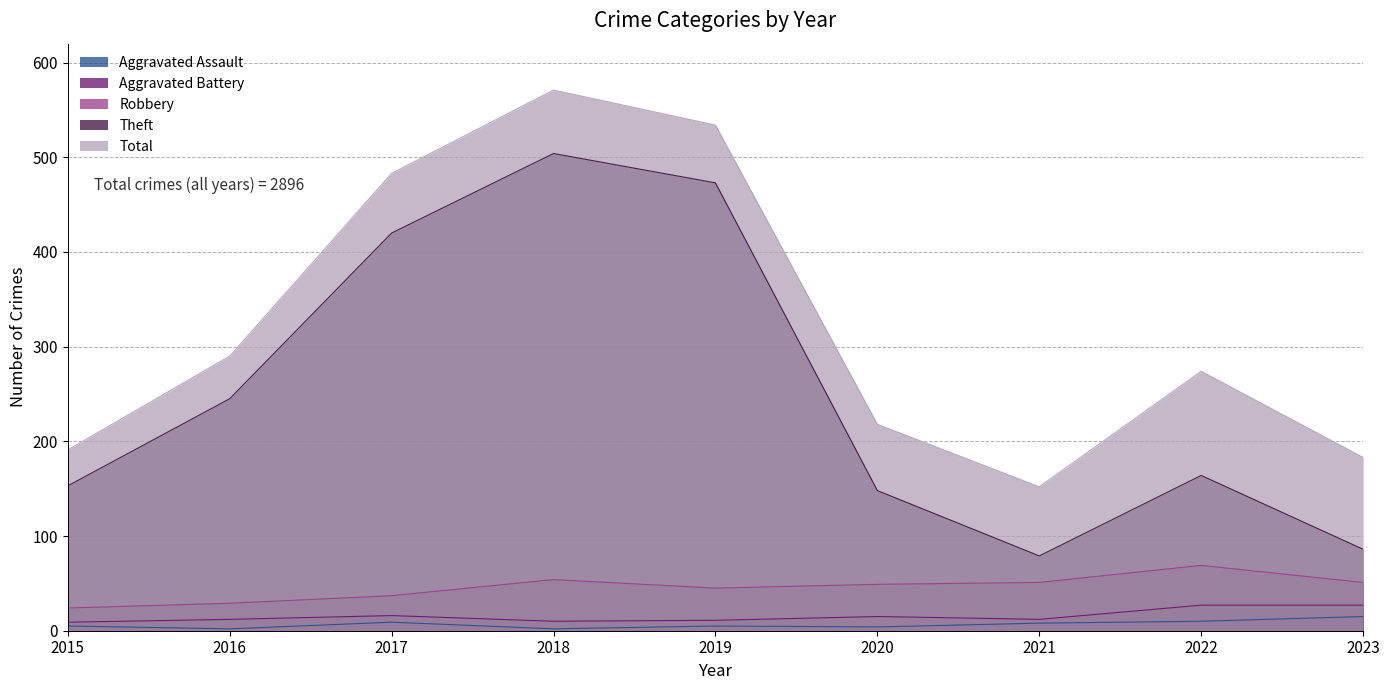

Does the chart have visible grid lines?

Yes